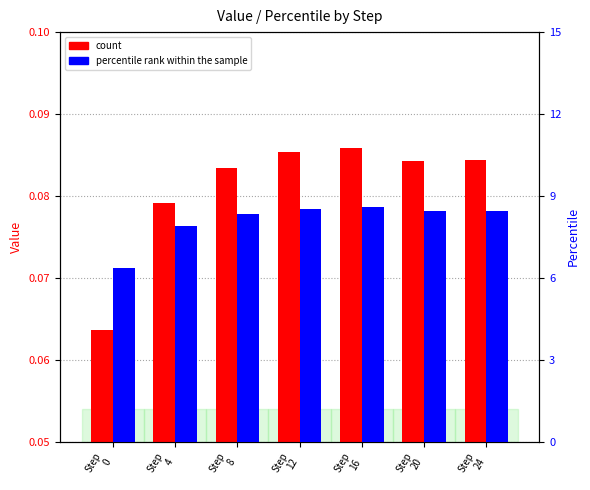

Is the value of count at Step
24 greater than the value of percentile rank within the sample at Step
0?

No